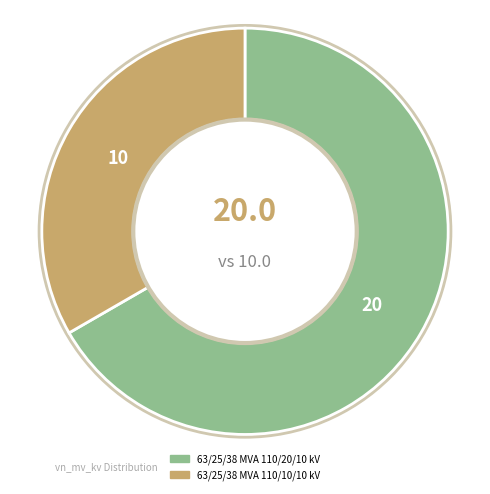

Is 63/25/38 MVA 110/10/10 kV the majority of the pie?

No